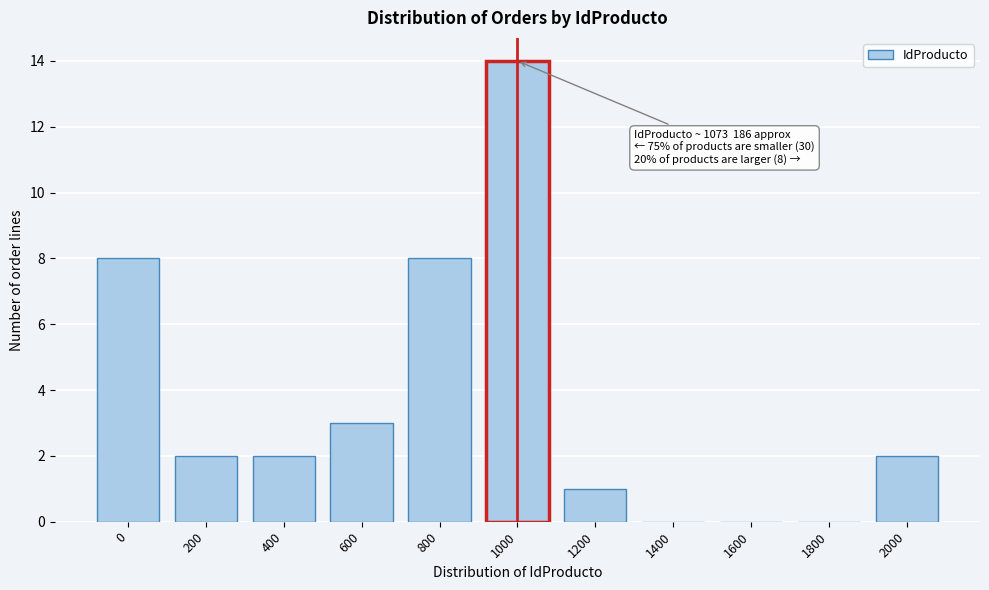

Reading left to right, list all the values displayed in this chart.

0=8	200=2	400=2	600=3	800=8	1000=14	1200=1	1400=0	1600=0	1800=0	2000=2